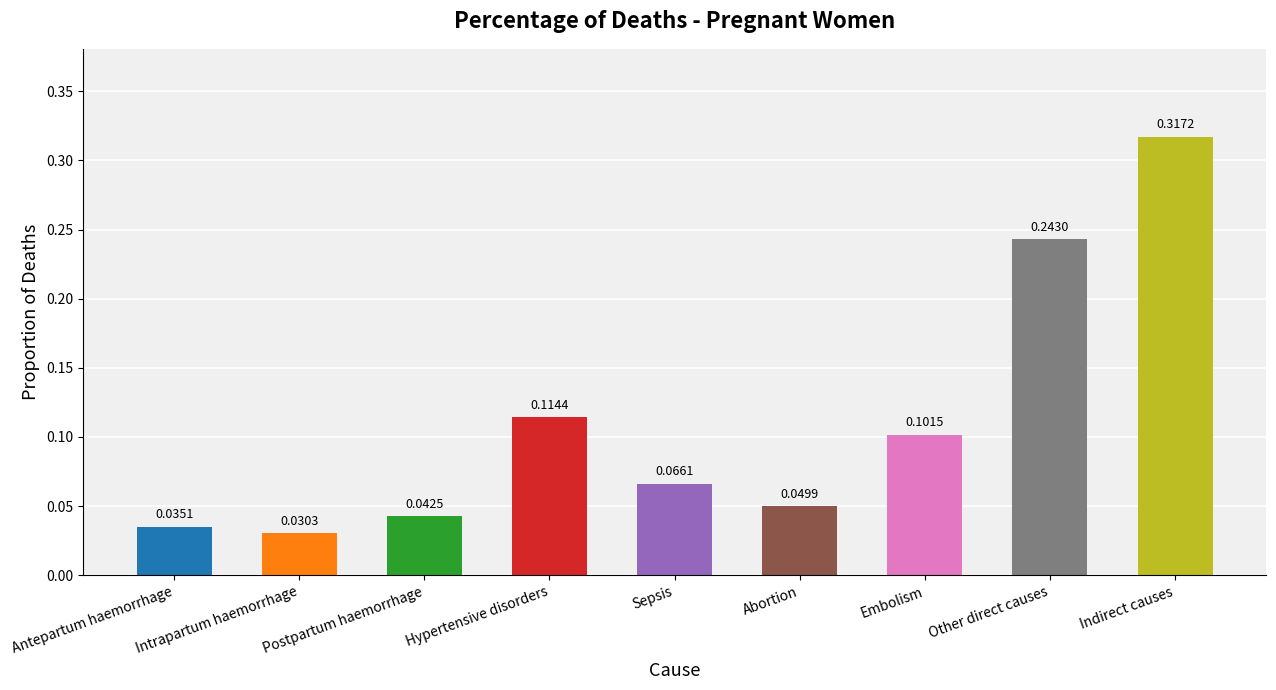

What is the sum of the values at Abortion and Postpartum haemorrhage?

0.1